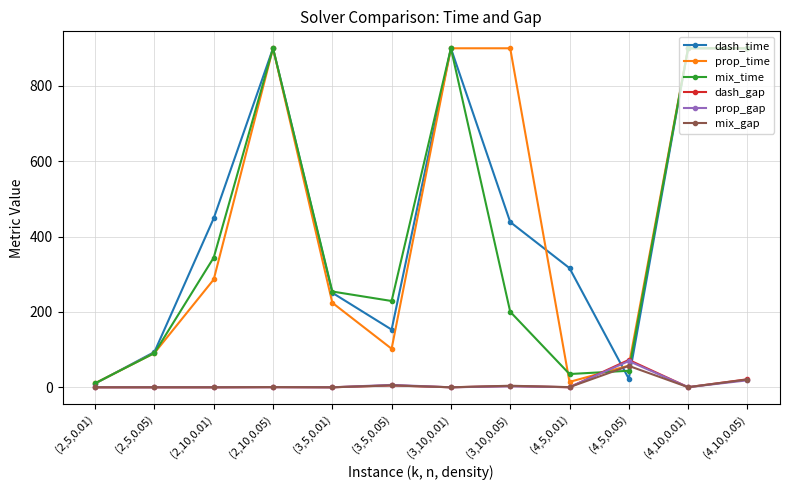

Is the value of dash_gap at (4,10,0.05) greater than the value of prop_time at (3,10,0.01)?

No